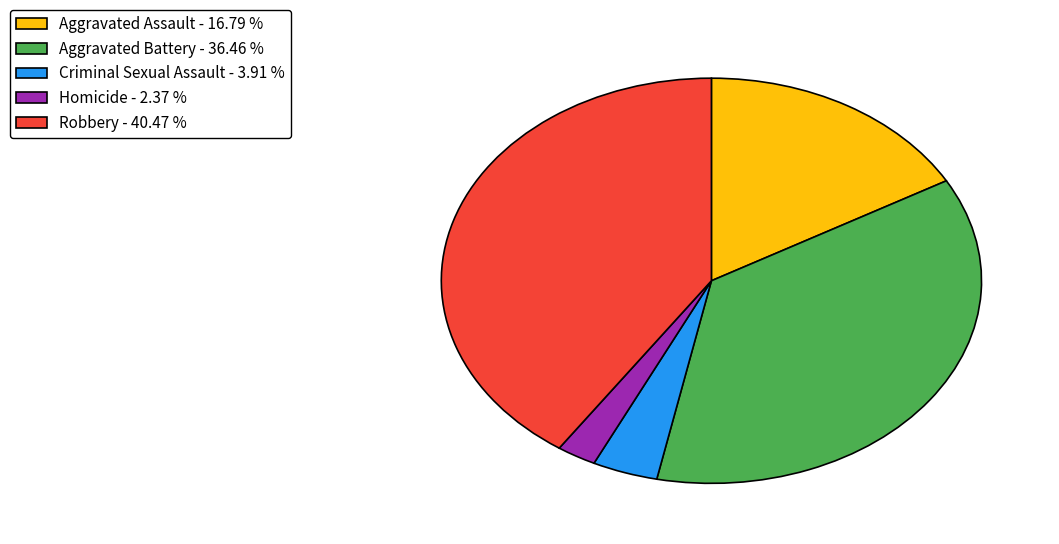

What is the largest slice in the pie chart?

Robbery